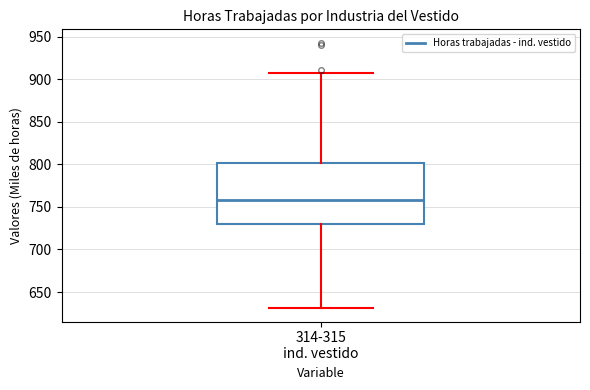

Read this box plot against the y-axis: the position of the median line, the range covered by the box, and the ends of both whiskers. The values are not printed on the chart, so give them approximately, as read against the axis.

median 760, box 730 to 800, whiskers 630 to 905